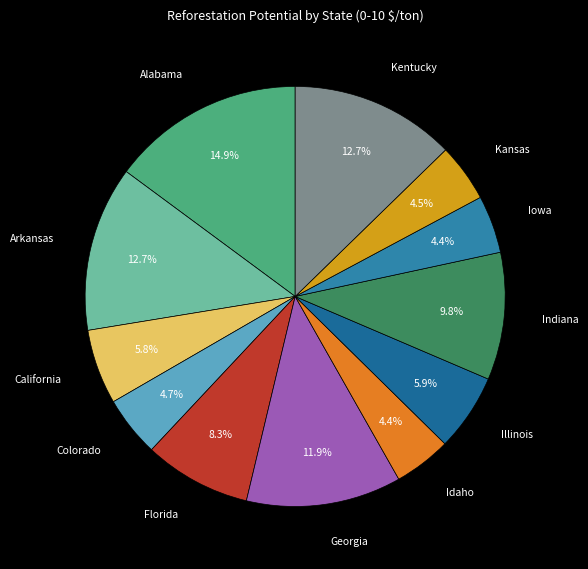

To the nearest percent, what percentage of the pie is Kentucky?

13%